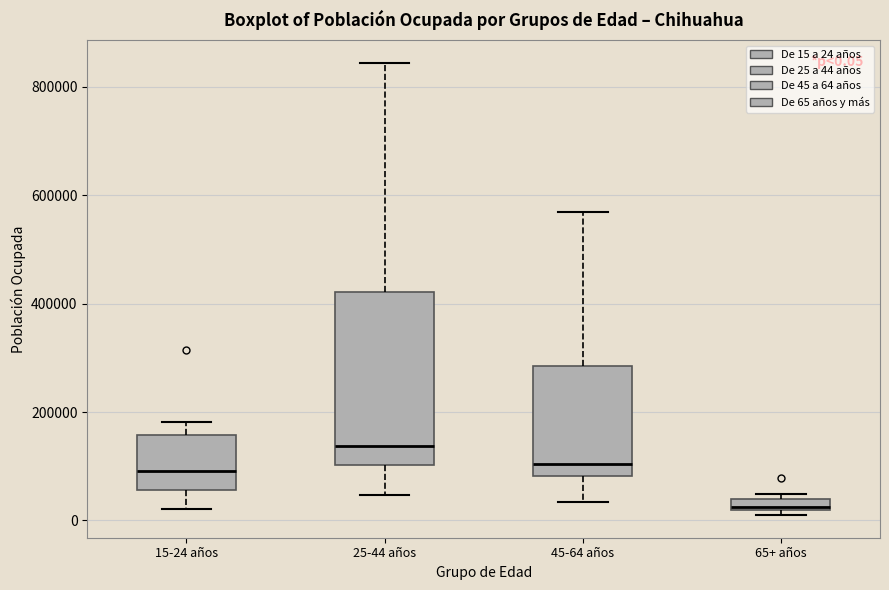

Which box has the highest median line?

25-44 años